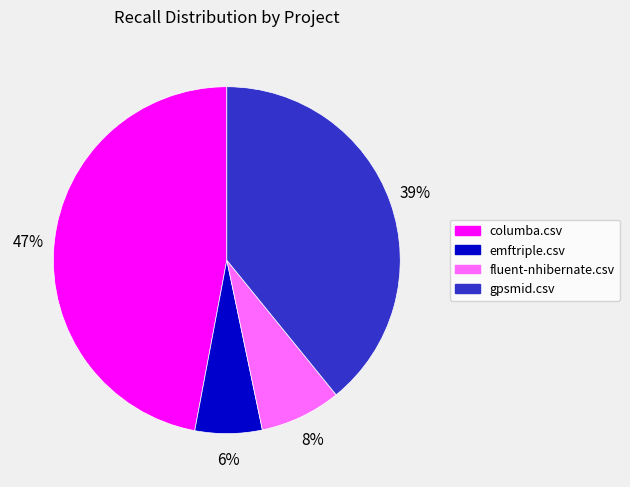

Rank the categories by value from highest to lowest.

columba.csv, gpsmid.csv, fluent-nhibernate.csv, emftriple.csv